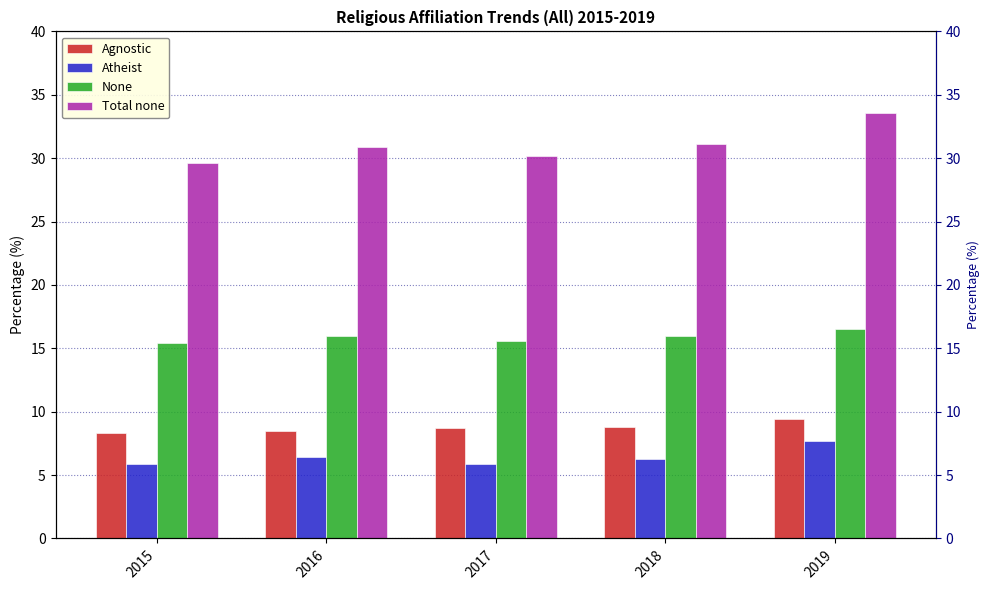

How many values in the Atheist series exceed 6?

3